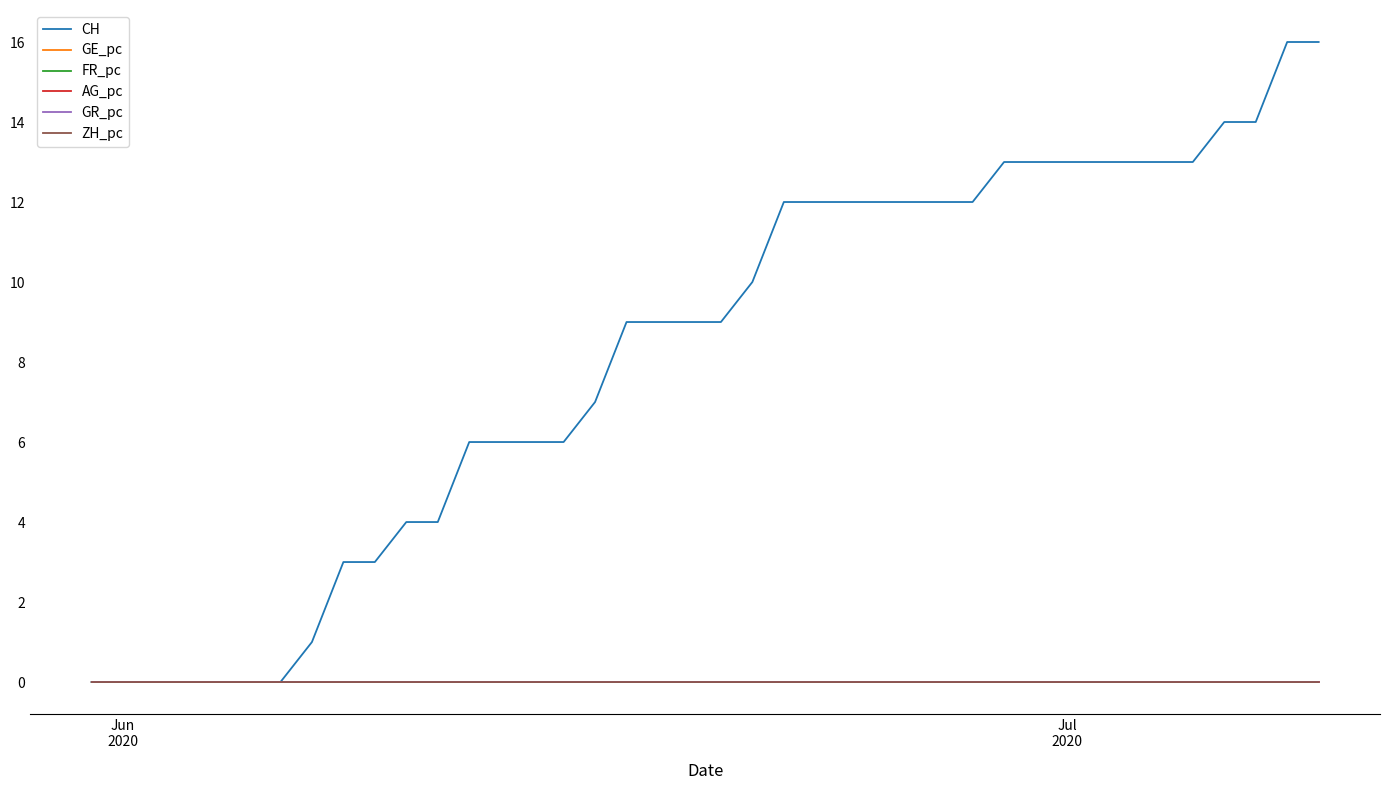

Which series has the largest total across all categories?

CH